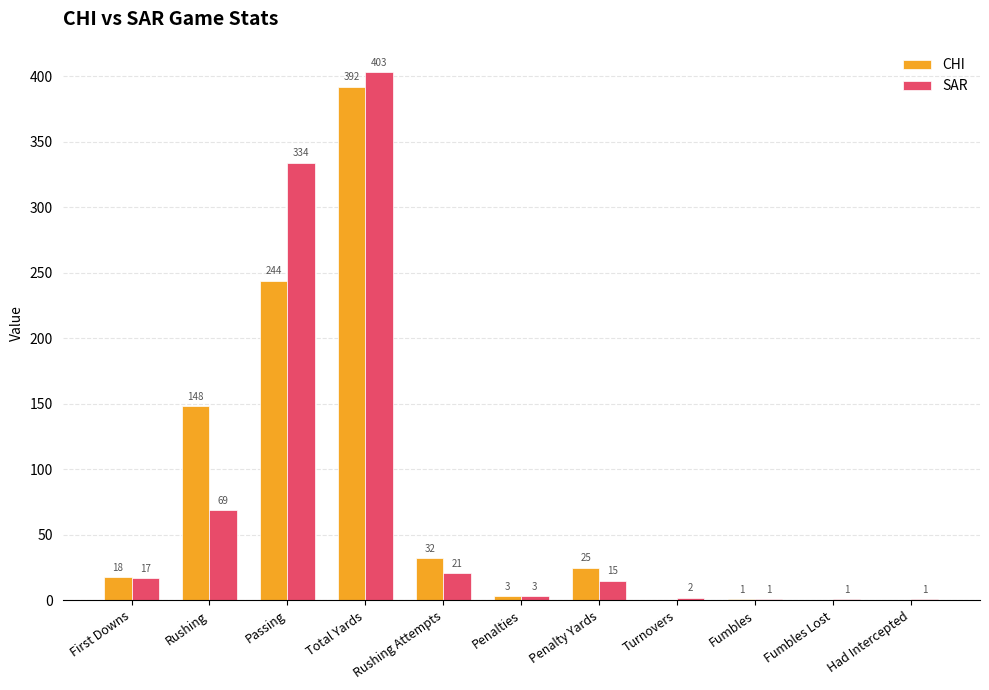

How many categories are shown in the chart?

11